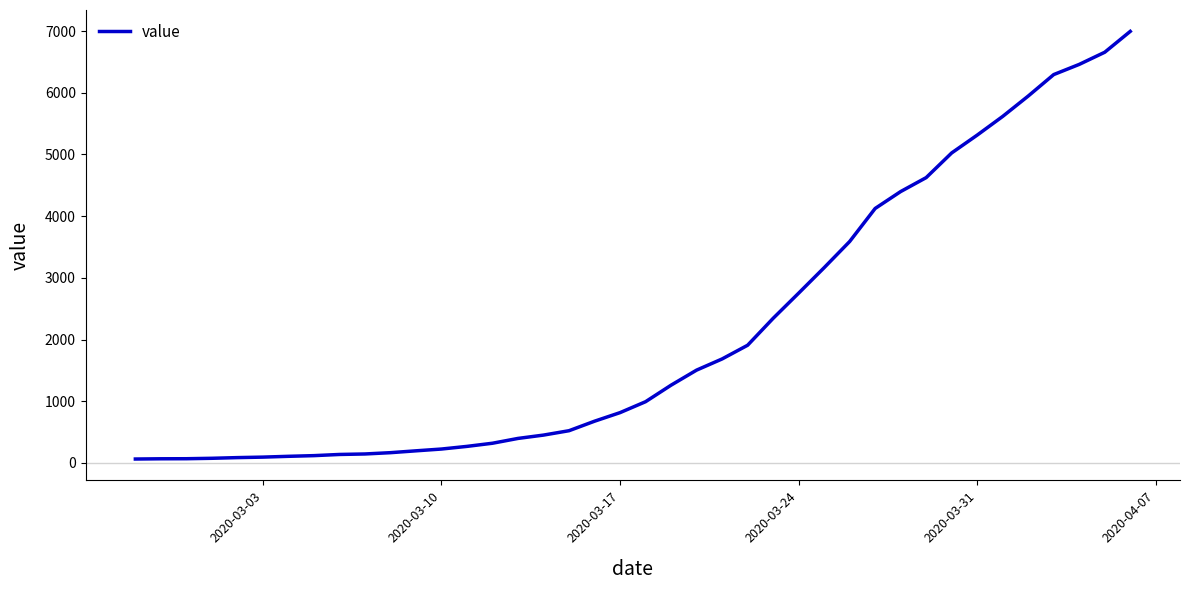

What is the greatest value displayed?

6995